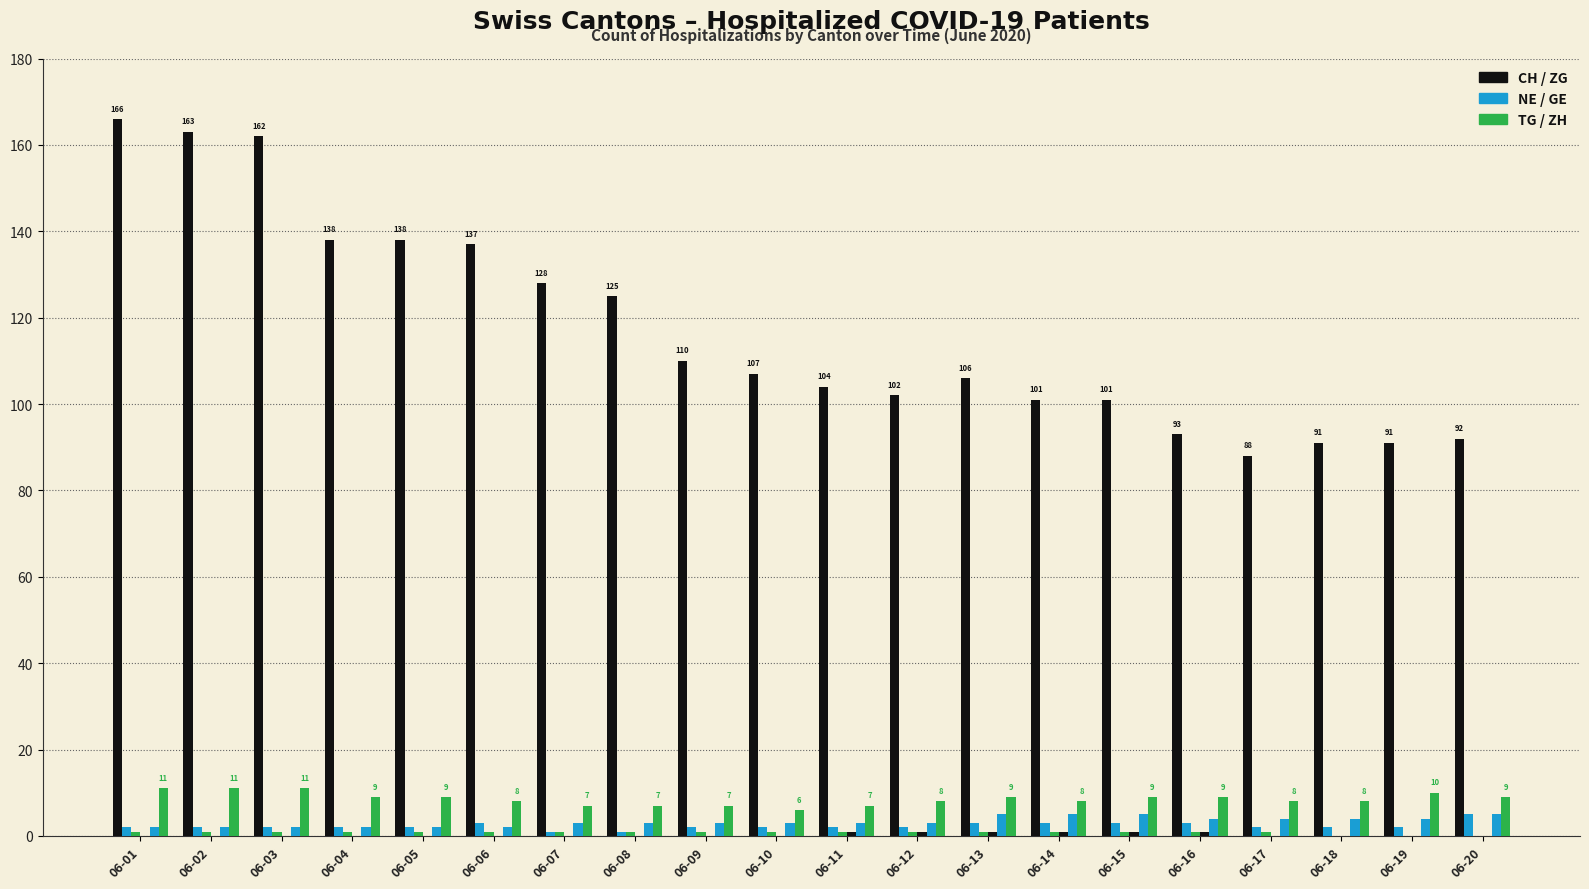

How many groups of bars are there?

20